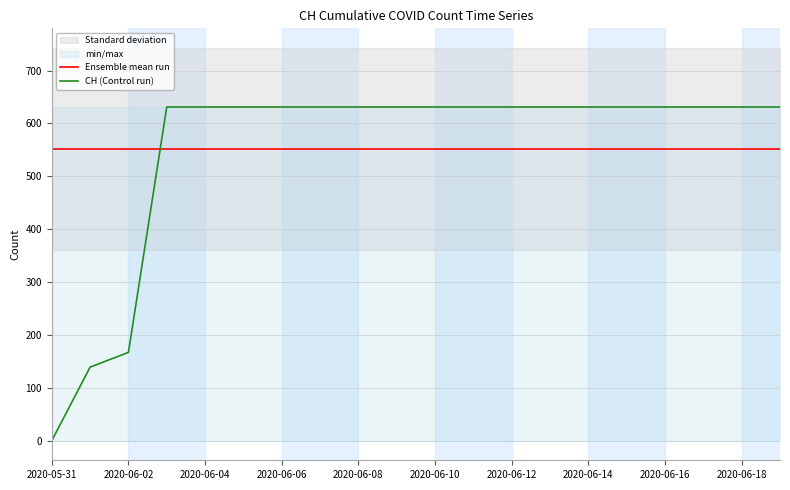

The value of CH (Control run) at 2020-06-04 is 631.0. True or false?

True